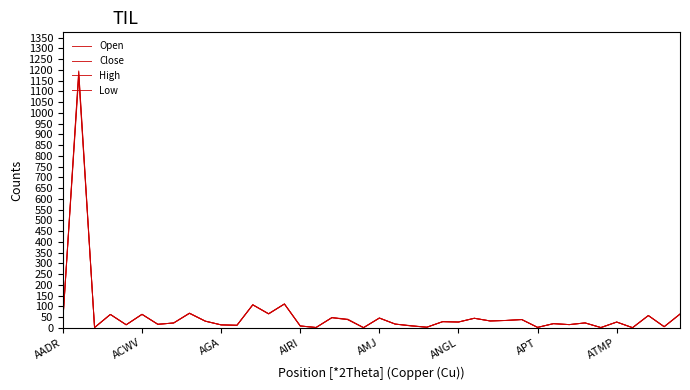

At how many categories does at least one series exceed 965?

1